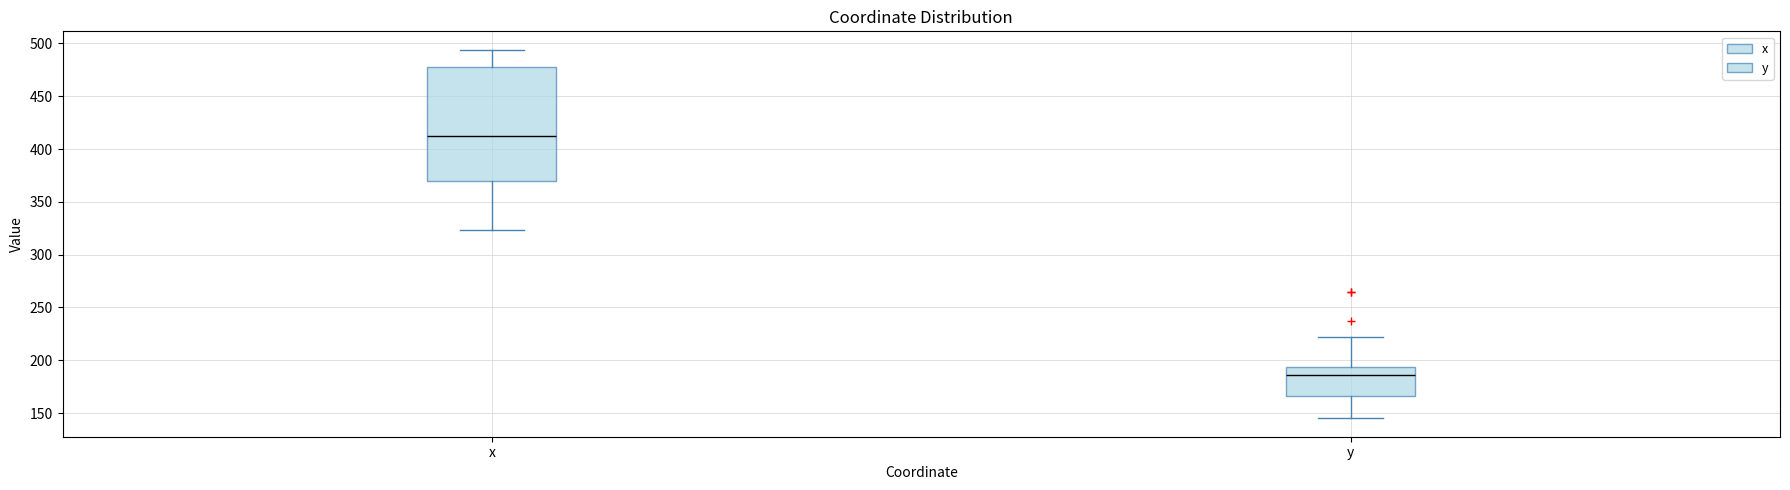

Which box is the tallest, from its lower edge to its upper edge?

x